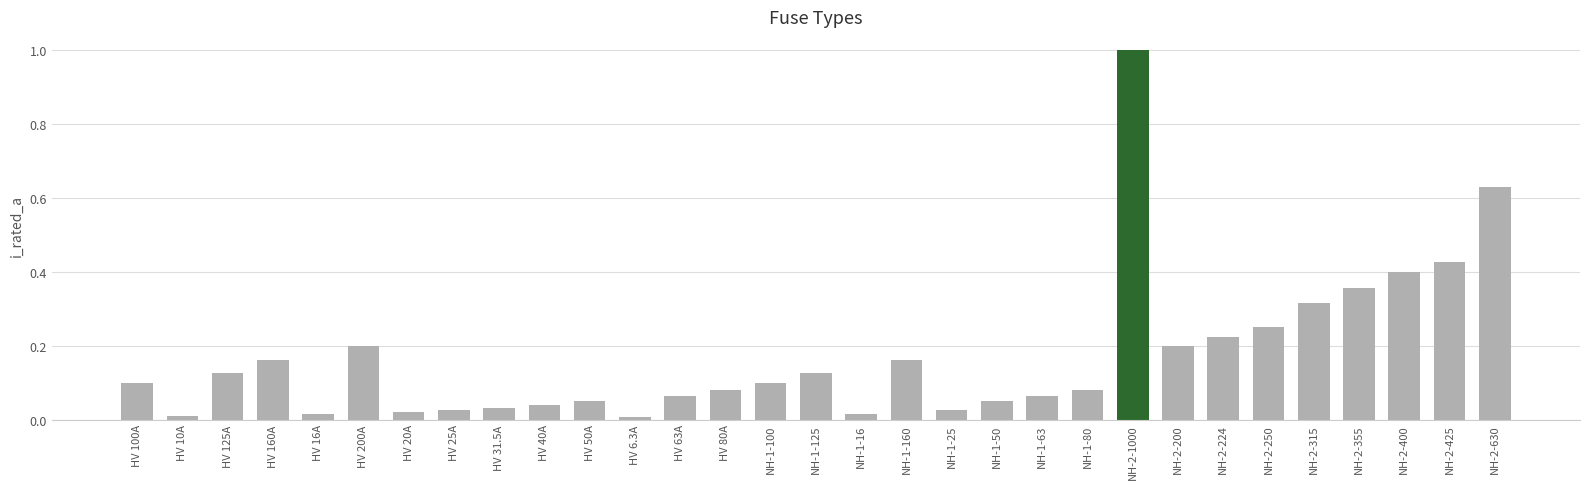

Is it true that the value at HV 50A is 0.1?

True